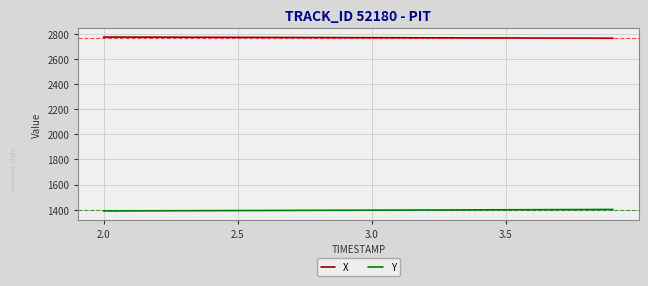

True or false: X and Y intersect in this chart.

False